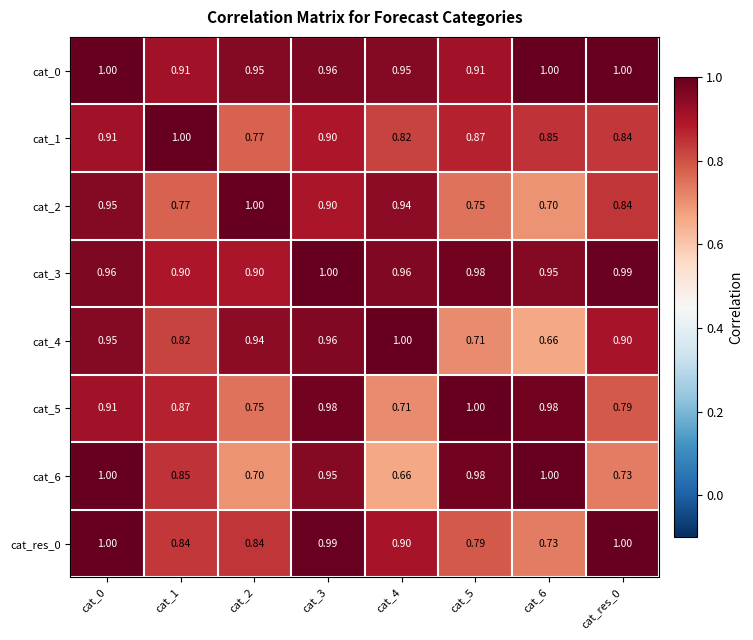

Is the value of cat_res_0 at cat_6 greater than the value of cat_0 at cat_2?

No